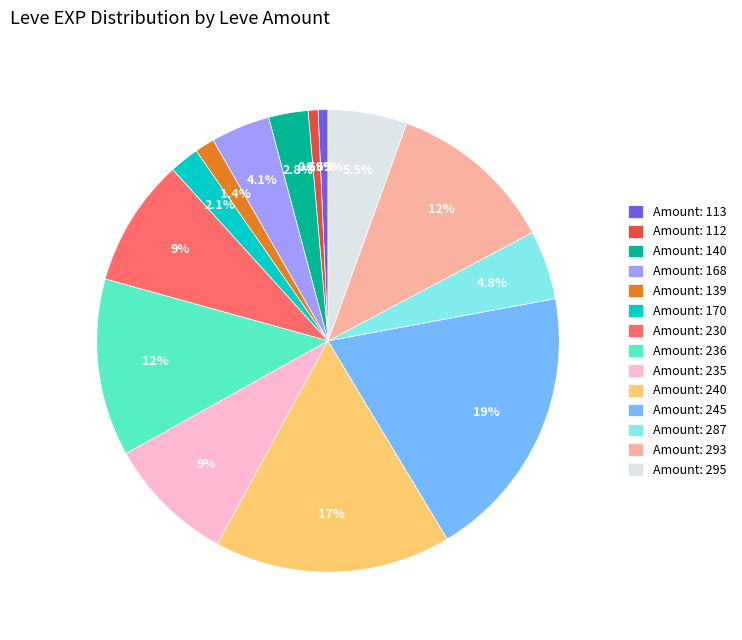

Combined, do Amount: 245 and Amount: 139 account for over 50%?

No